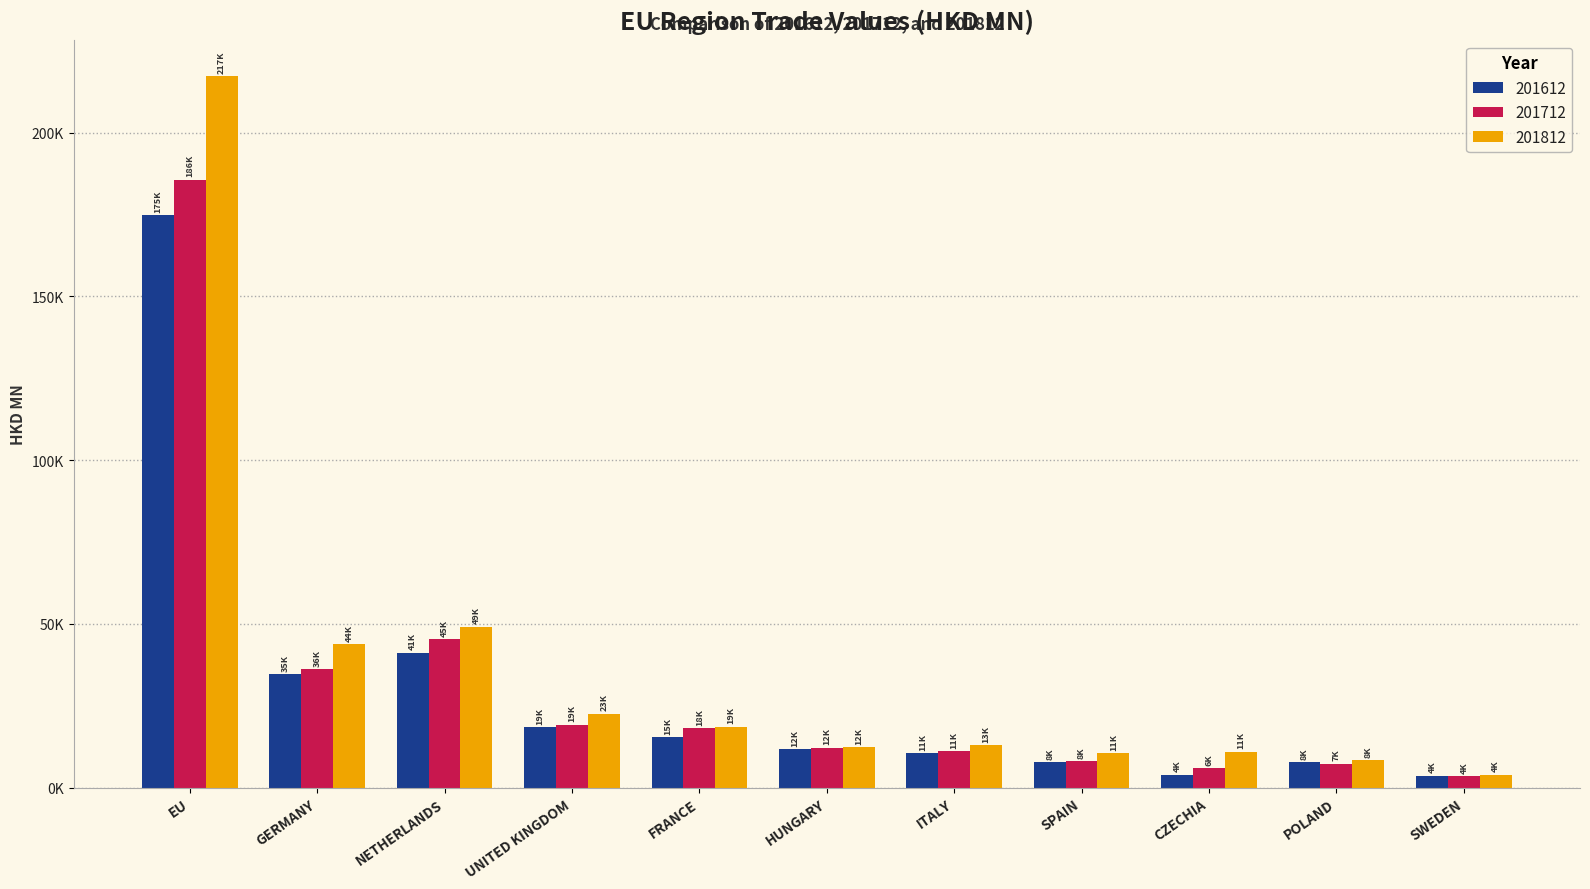

Is it true that 201712 equals 7269.8 at POLAND?

True